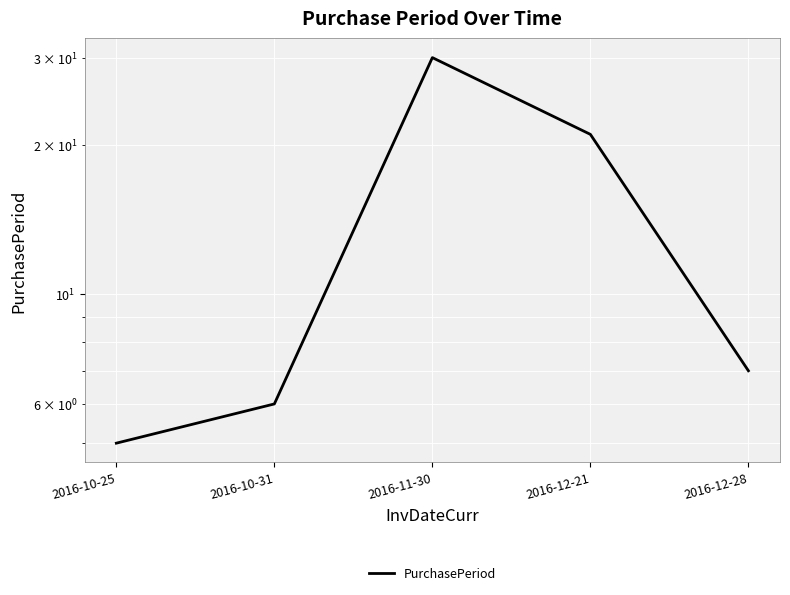

What is the change in value from 2016-11-30 to 2016-12-28?

-23